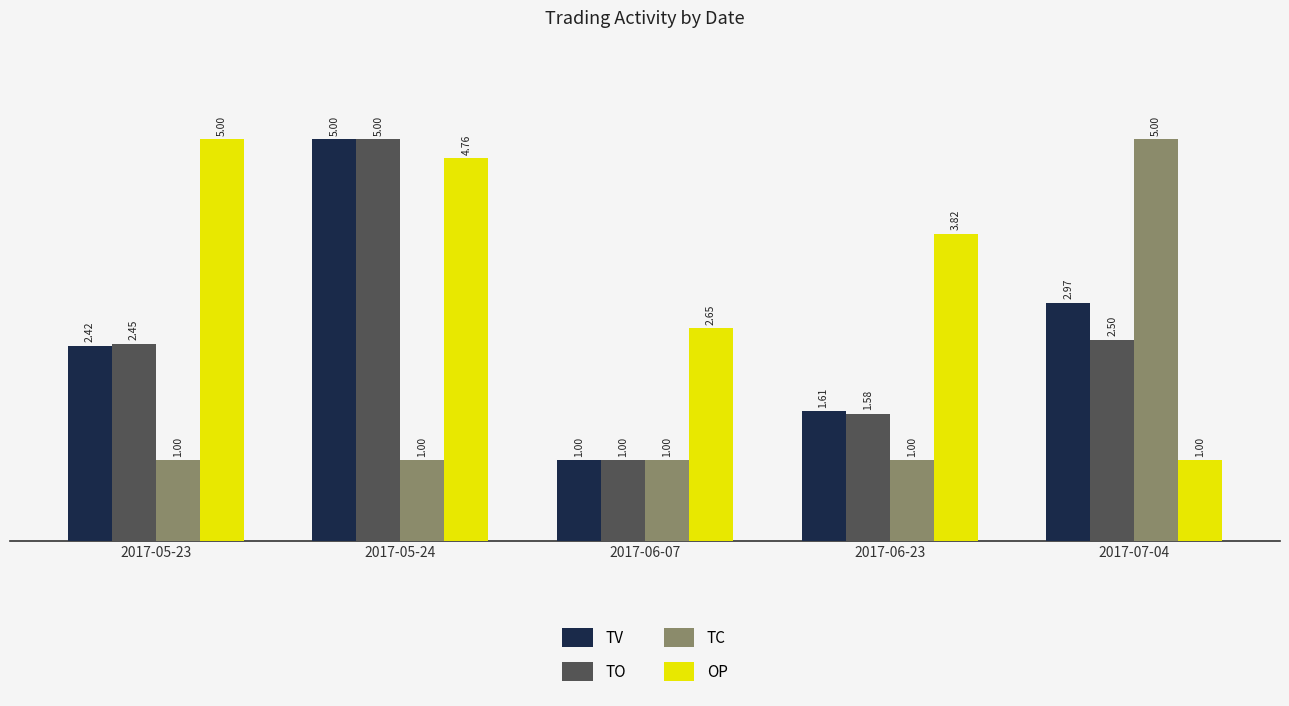

At how many categories does at least one series exceed 1?

5